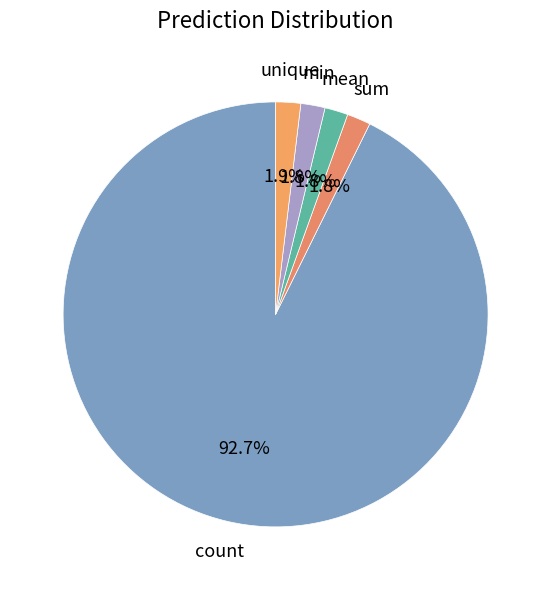

How many slices are in this pie chart?

5